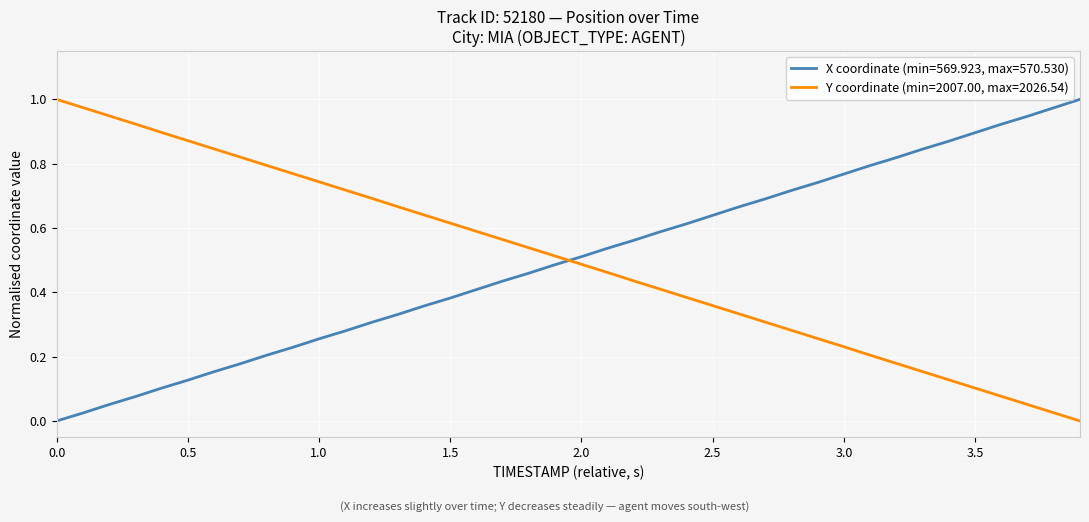

Which series ends up on top after the final intersection of Y coordinate (min=2007.00, max=2026.54) and X coordinate (min=569.923, max=570.530)?

X coordinate (min=569.923, max=570.530)